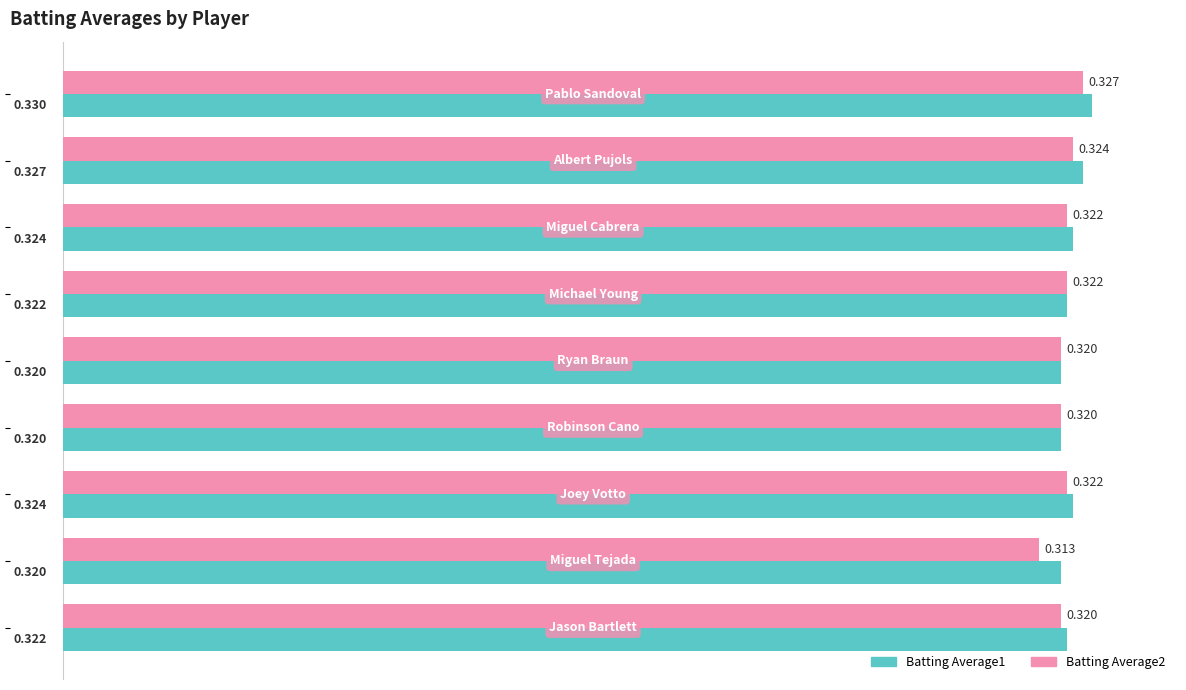

What are all the series names shown in the legend?

Batting Average1, Batting Average2